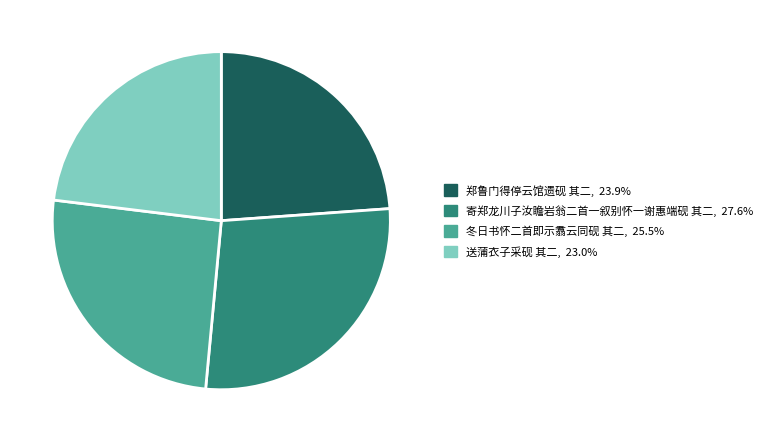

Does any single category account for the majority?

No